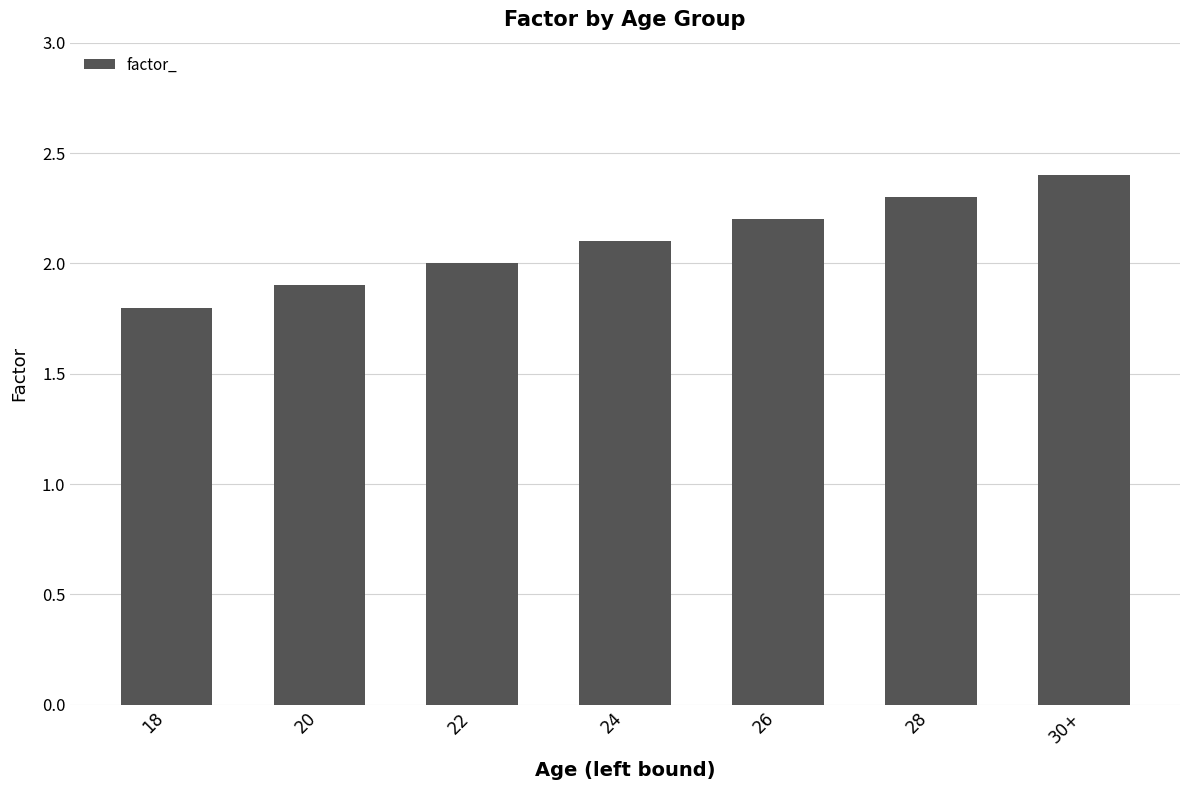

Reading left to right, transcribe all the data shown in this chart.

18=1.8	20=1.9	22=2.0	24=2.1	26=2.2	28=2.3	30+=2.4